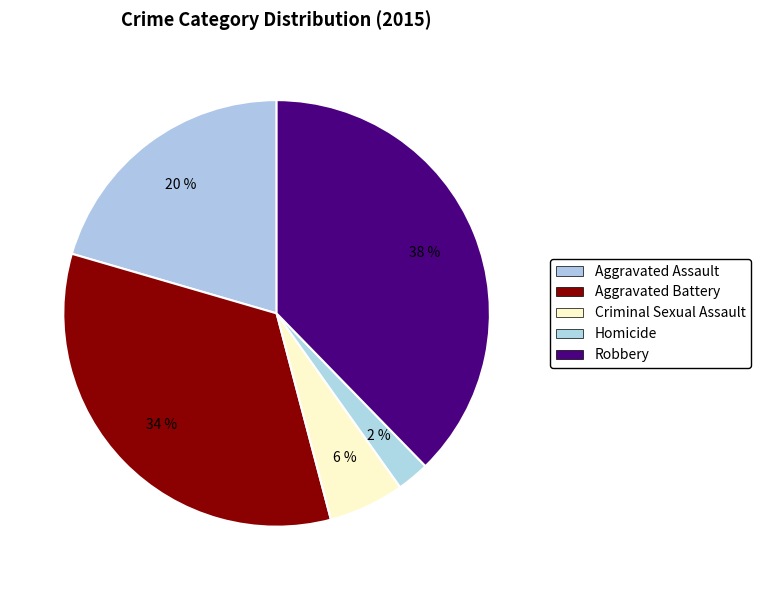

What is the largest slice in the pie chart?

Robbery